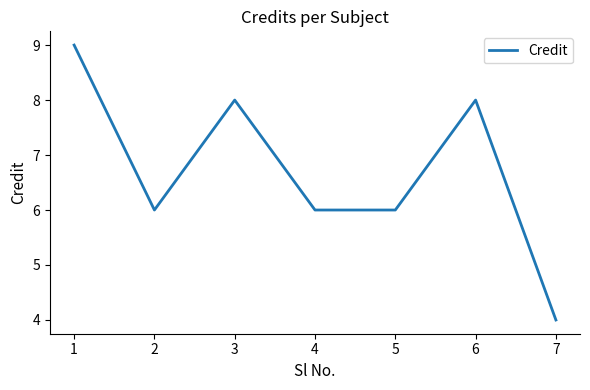

How many lines are shown in the chart?

1